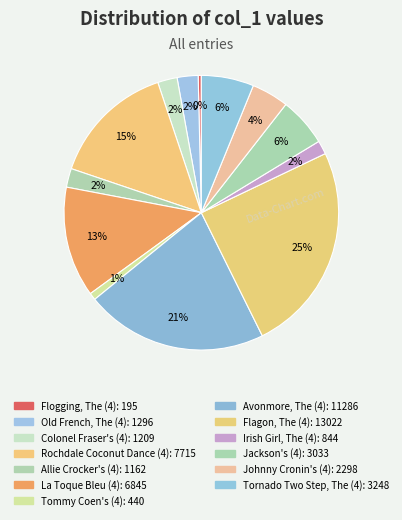

Does Old French, The (4) represent more than half of the total?

No